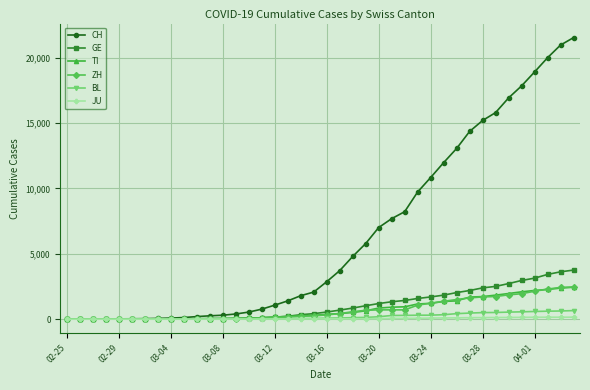

Which series has the largest range (max minus min)?

CH